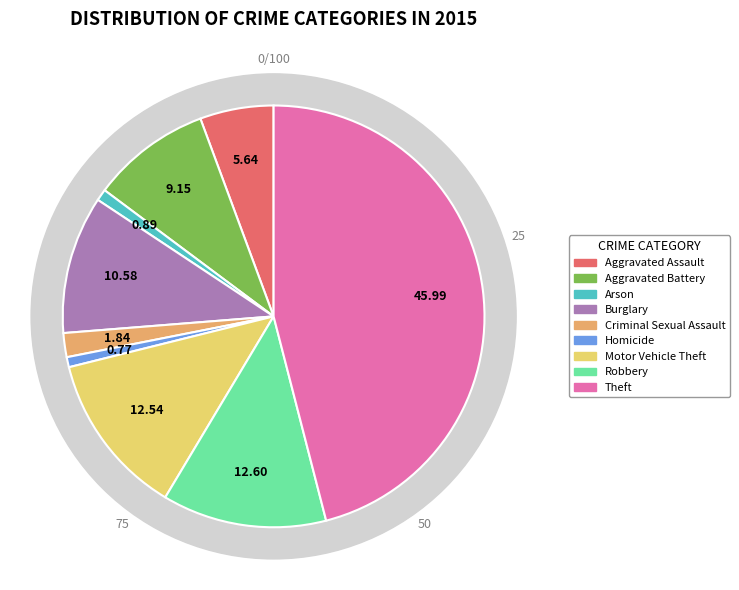

How many slices are in this pie chart?

9